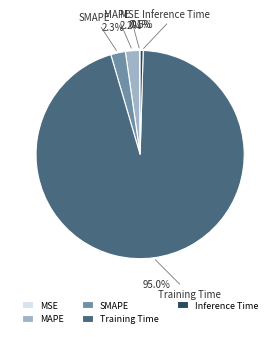

Combined, do SMAPE and Inference Time account for over 50%?

No